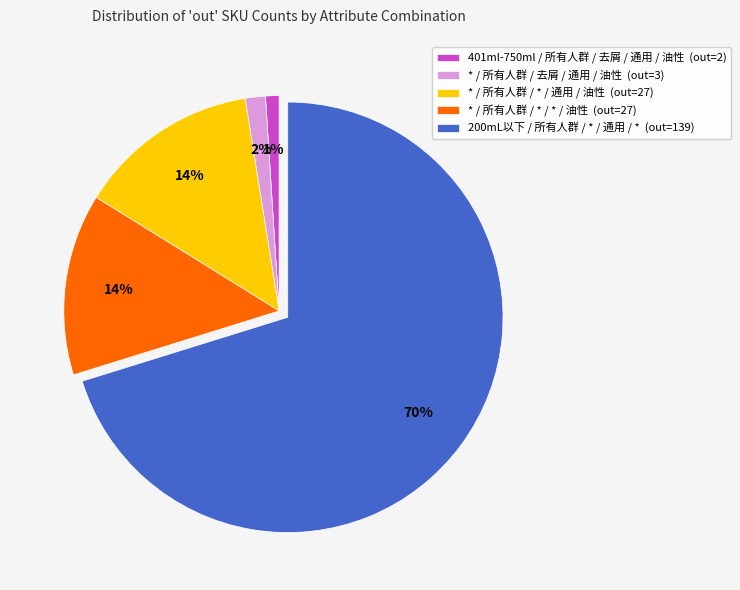

Which slice is the largest?

200mL以下 / 所有人群 / * / 通用 / *